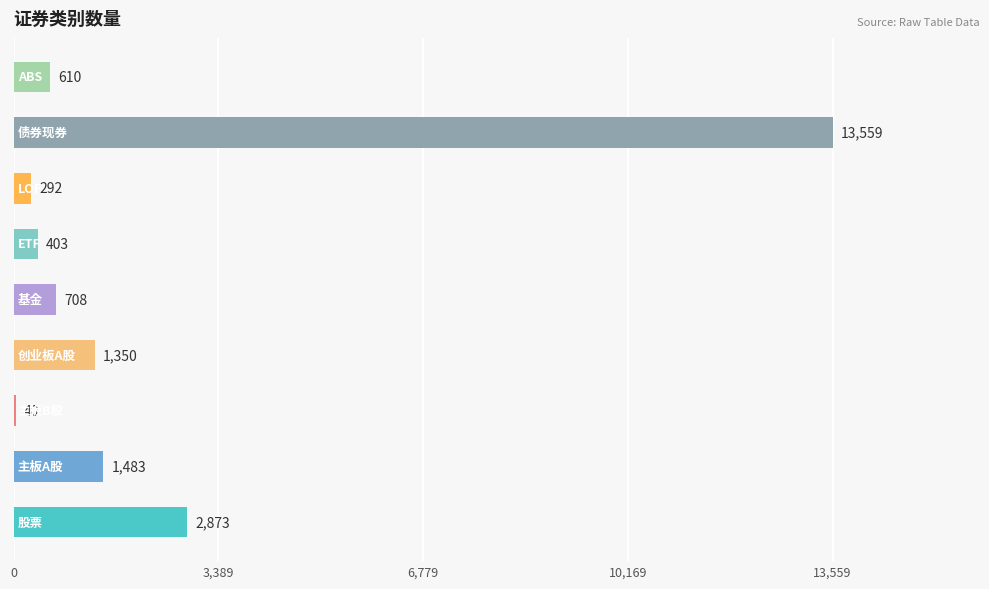

What is the greatest value displayed?

13559